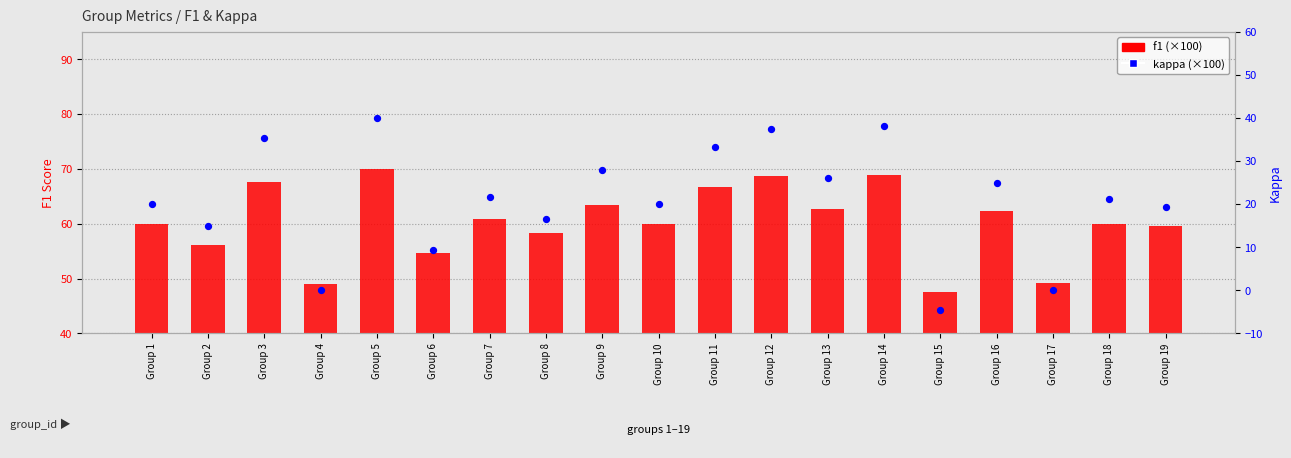

Which series contains the highest Y value?

f1